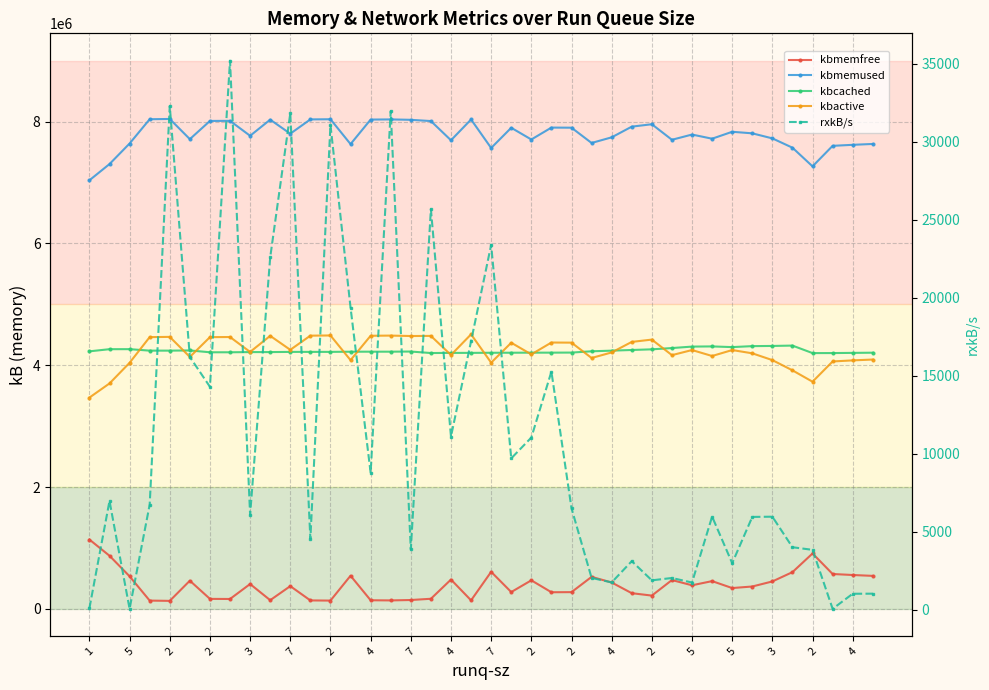

List the series in order of their peak value, lowest first.

rxkB/s, kbmemfree, kbcached, kbactive, kbmemused